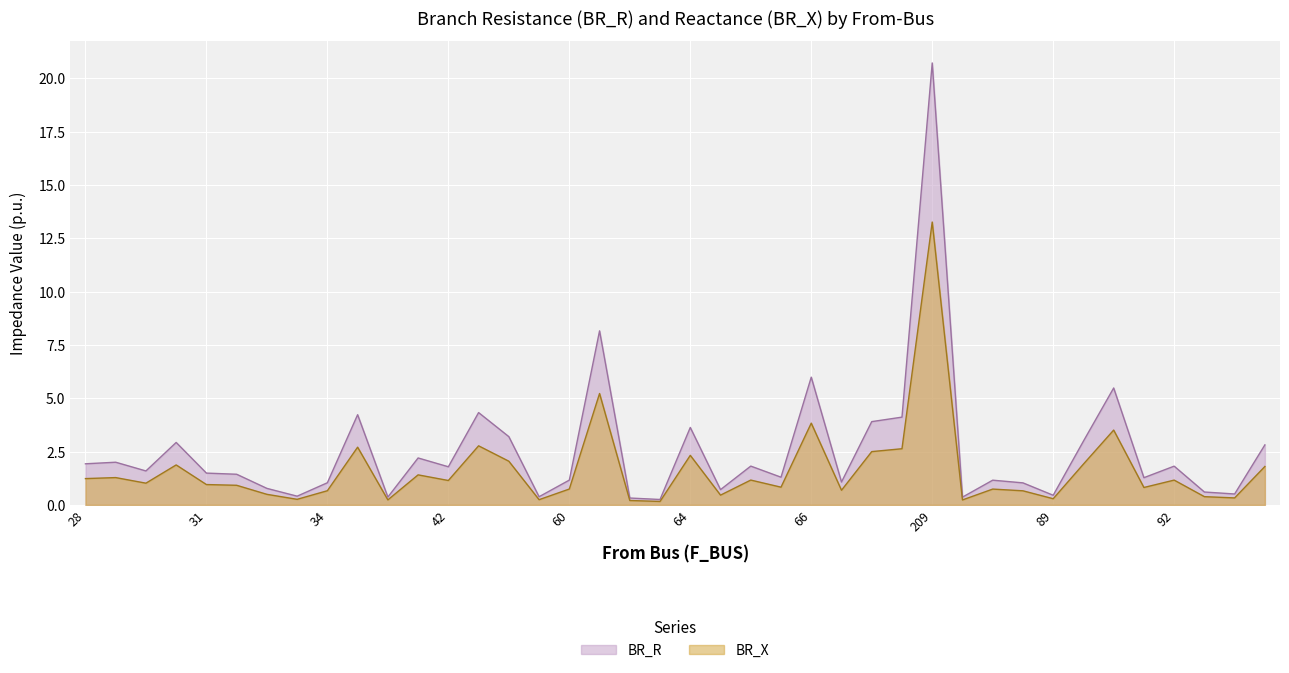

True or false: BR_X has a value of 0.4 at 53.

False